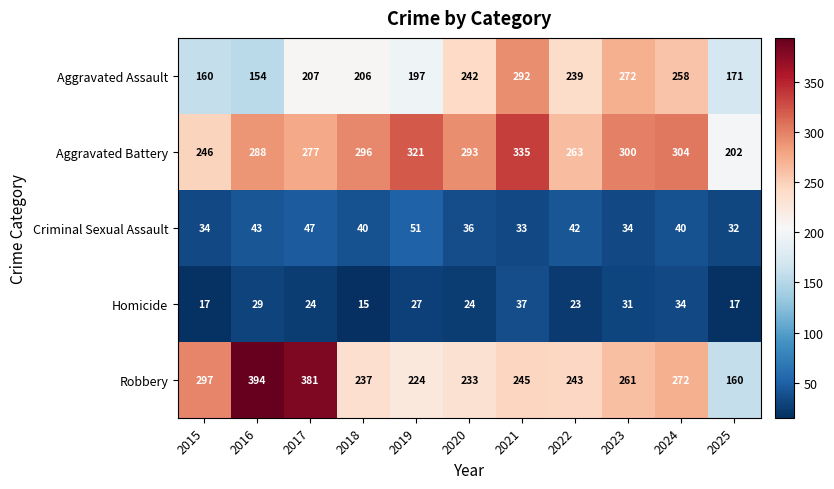

What is the difference between the Aggravated Assault values at 2023 and 2017?

65